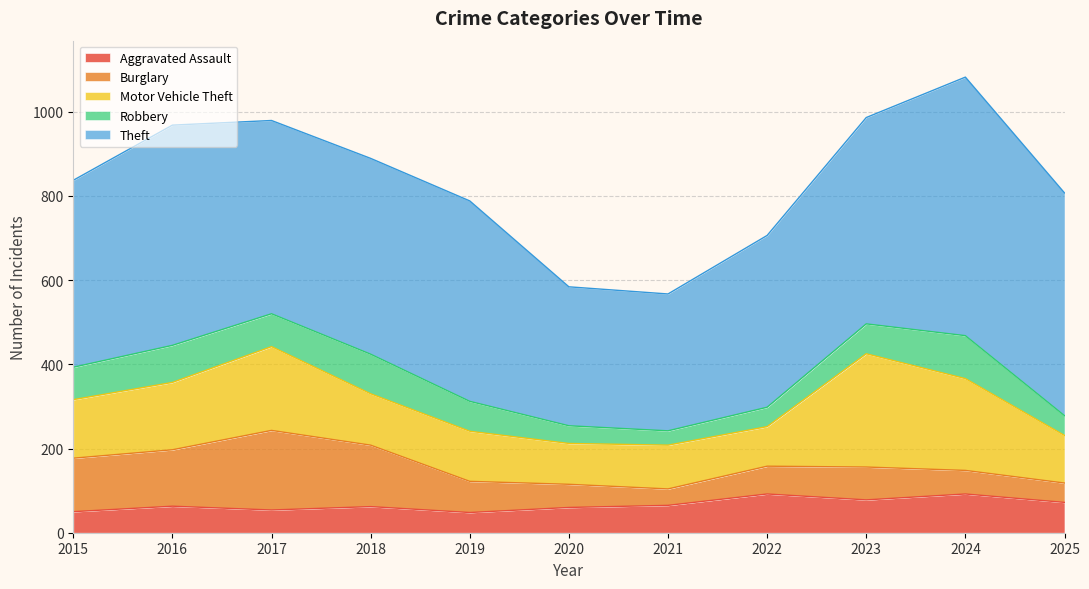

What is the spread (max minus min) of values at 2015?

394